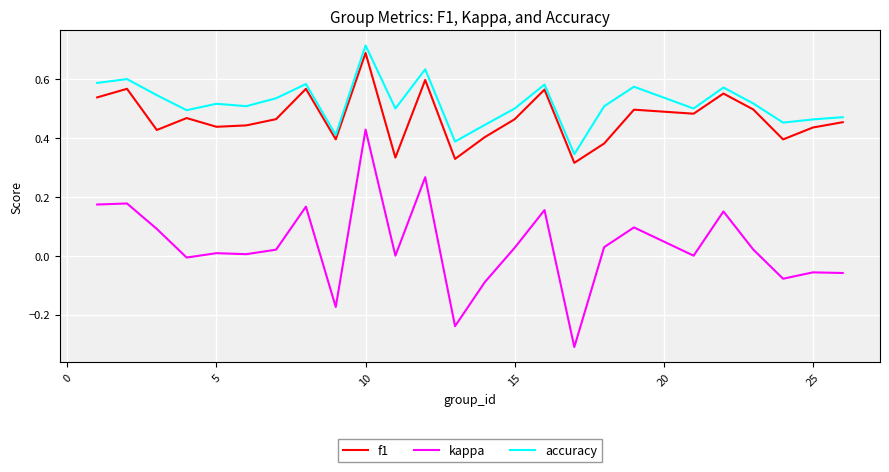

Which series has the widest spread of values?

kappa